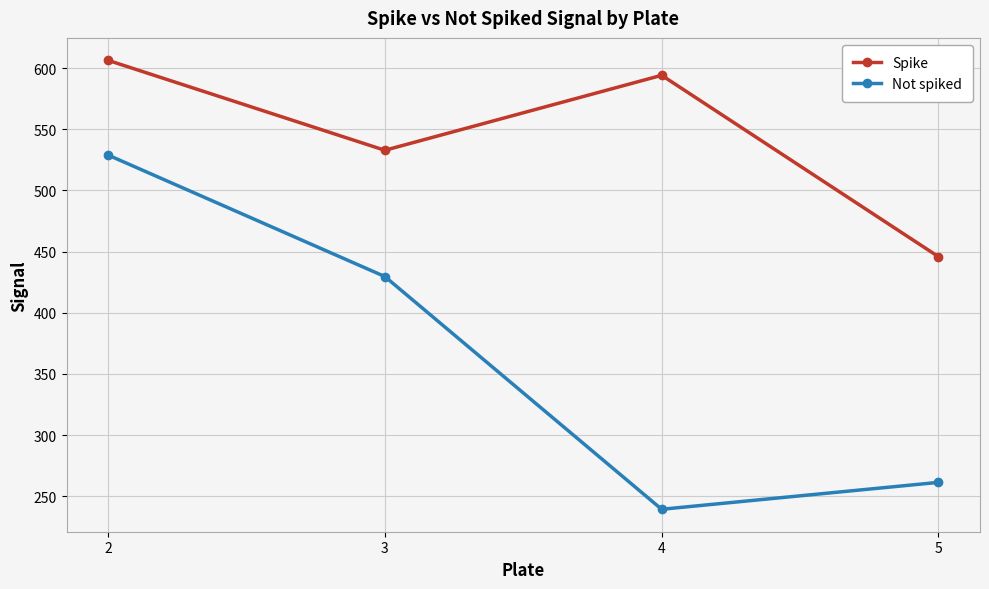

True or false: Not spiked has a value of 261.4 at 5.

True